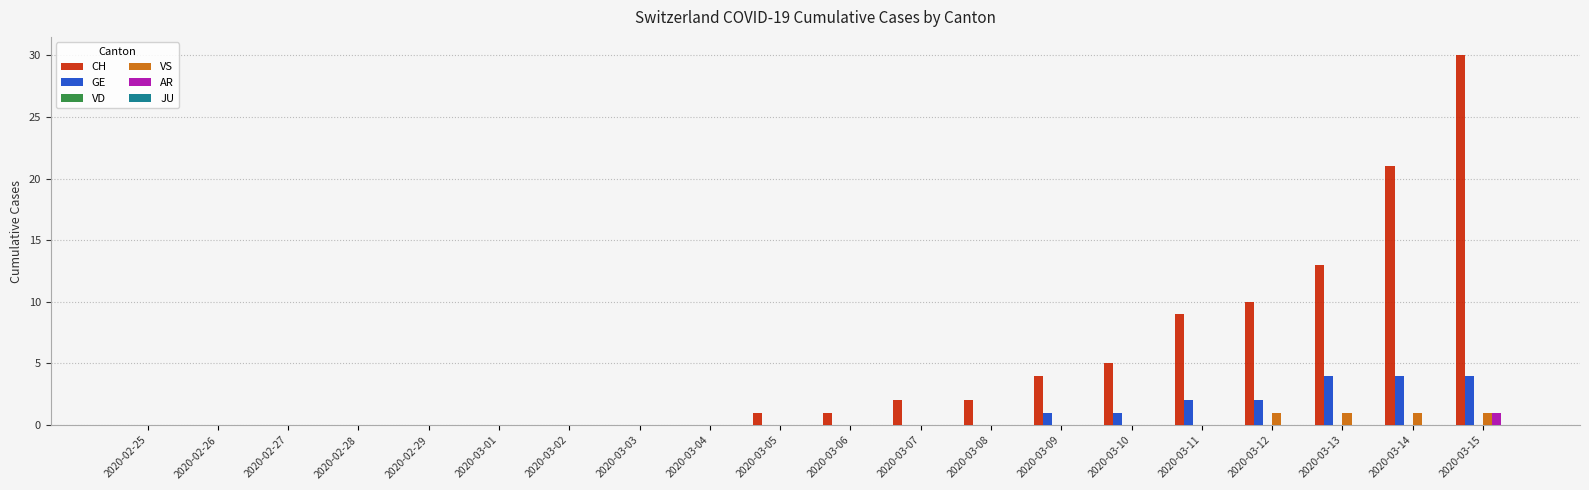

Which series has the largest total across all categories?

CH